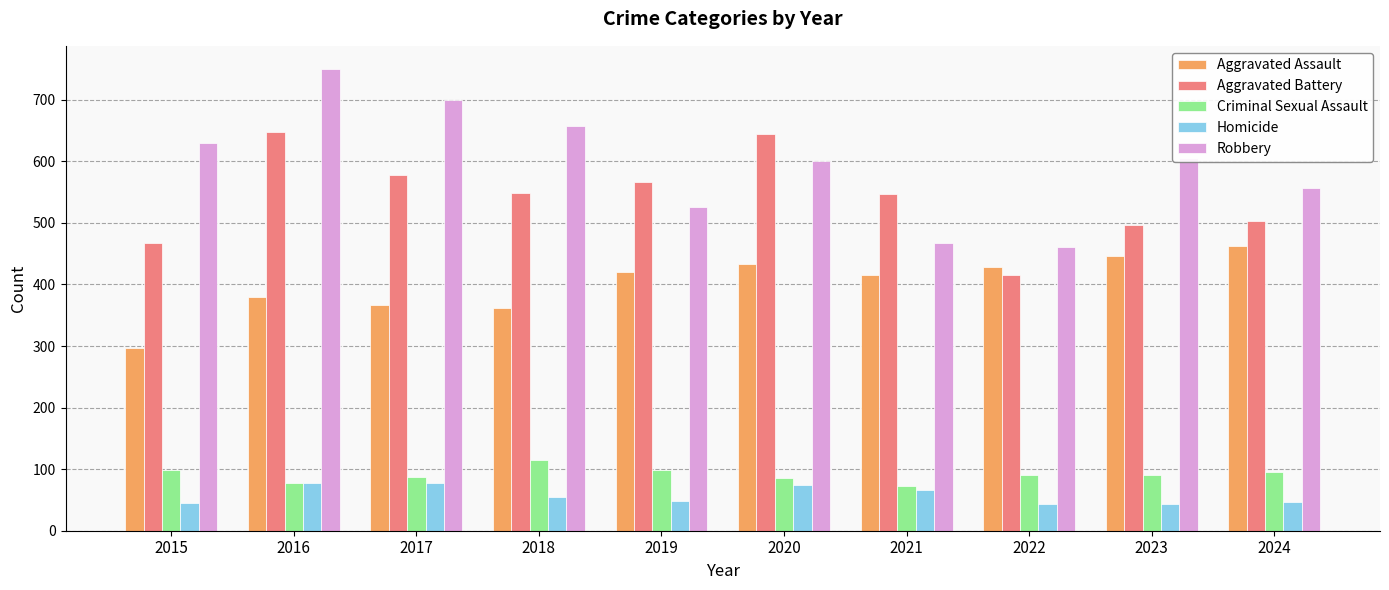

Is it true that Aggravated Assault equals 105 at 2018?

False